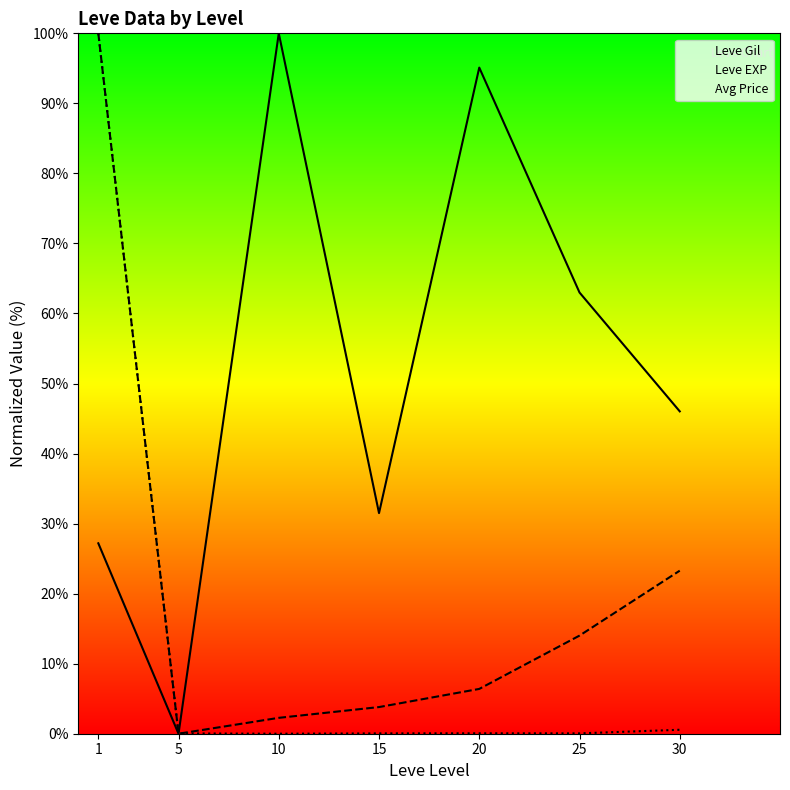

True or false: Avg Price has more than 0 interior local peaks.

True